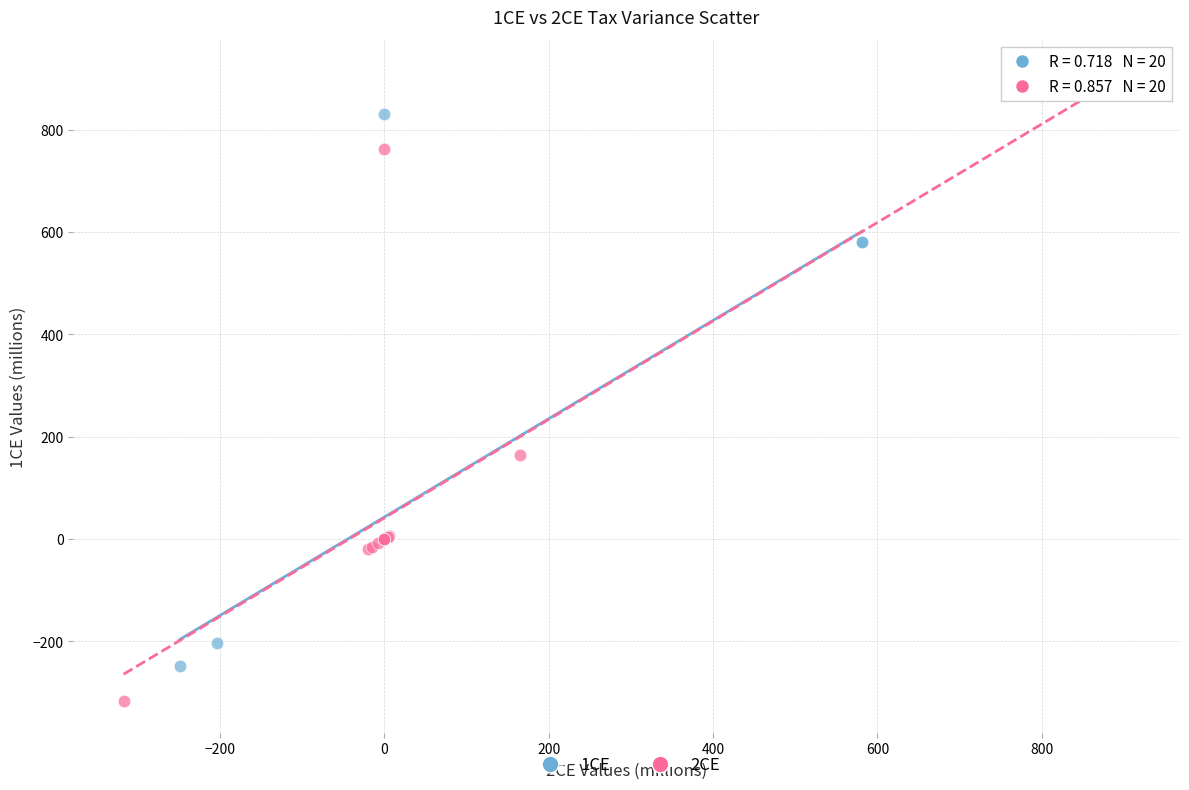

Which series reaches the maximum Y coordinate?

2CE